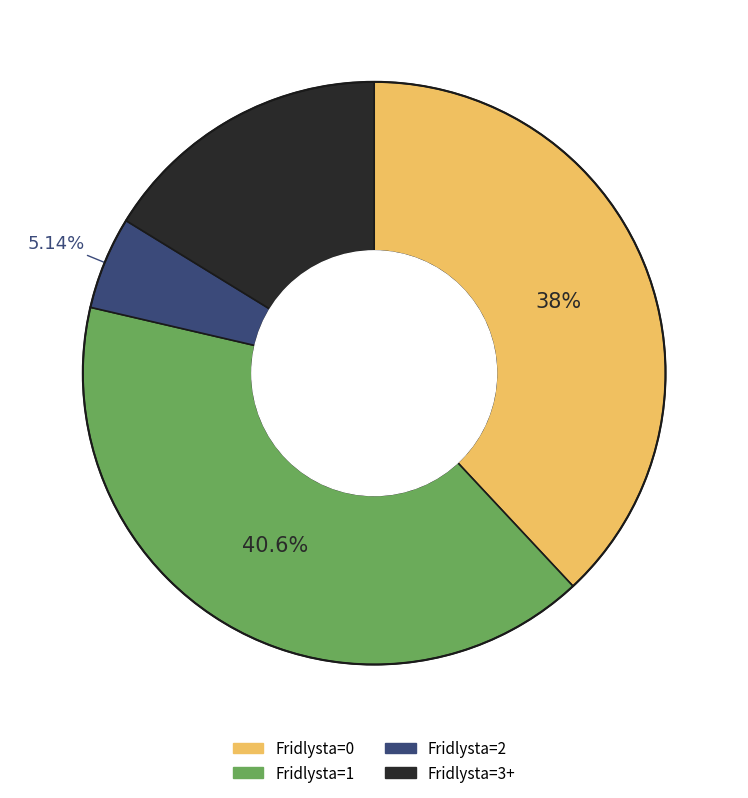

Is there any slice that represents more than half of the pie?

No